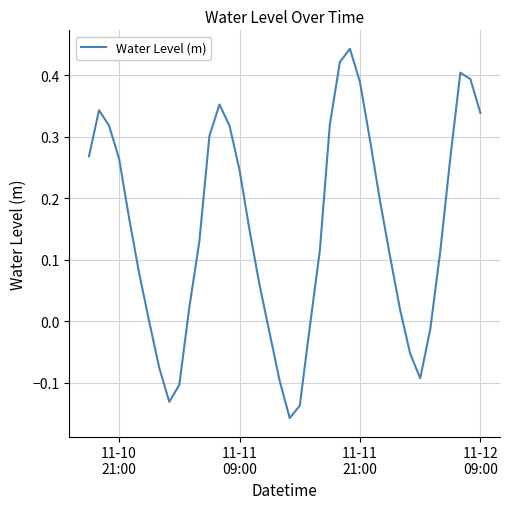

Is this an area chart (filled region under the line)?

No